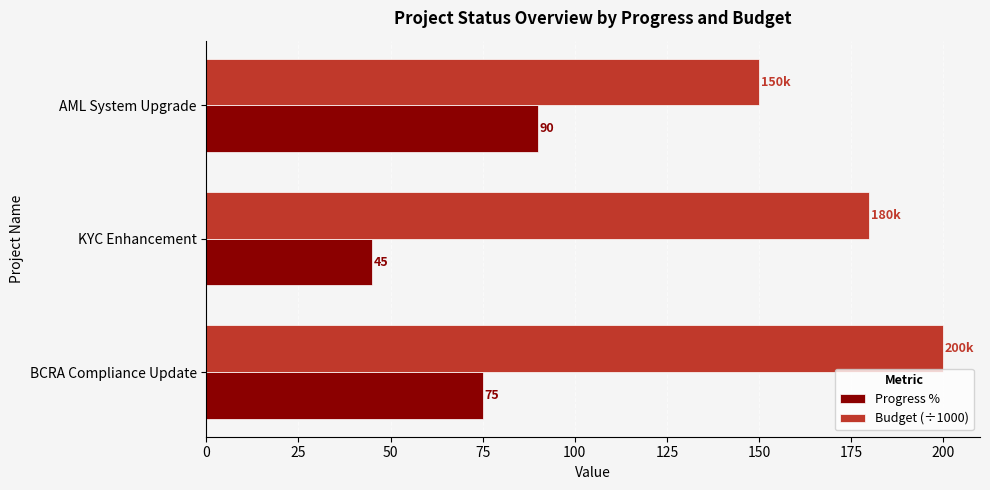

Rank the series by their maximum value, from lowest to highest.

Progress %, Budget (÷1000)